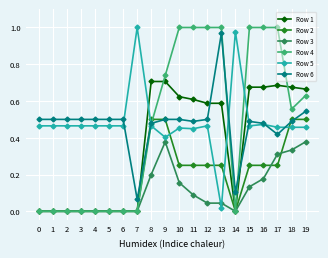

Count the Row 1 values in the range 0 to 1.

20